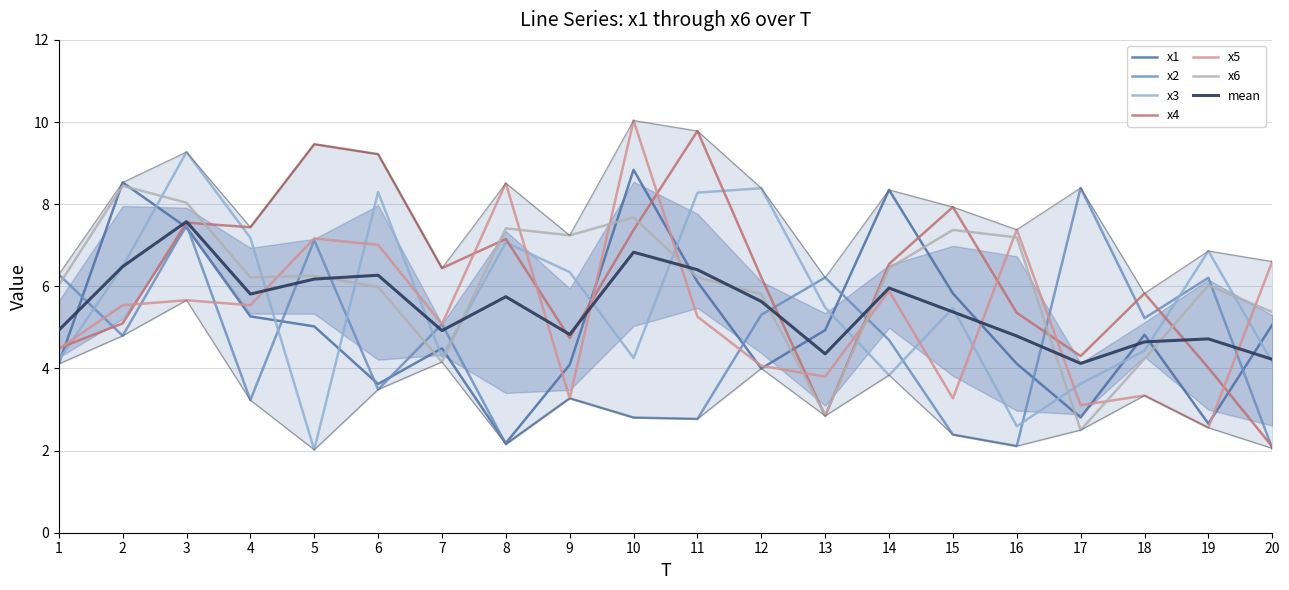

Which series has the widest spread of values?

x4